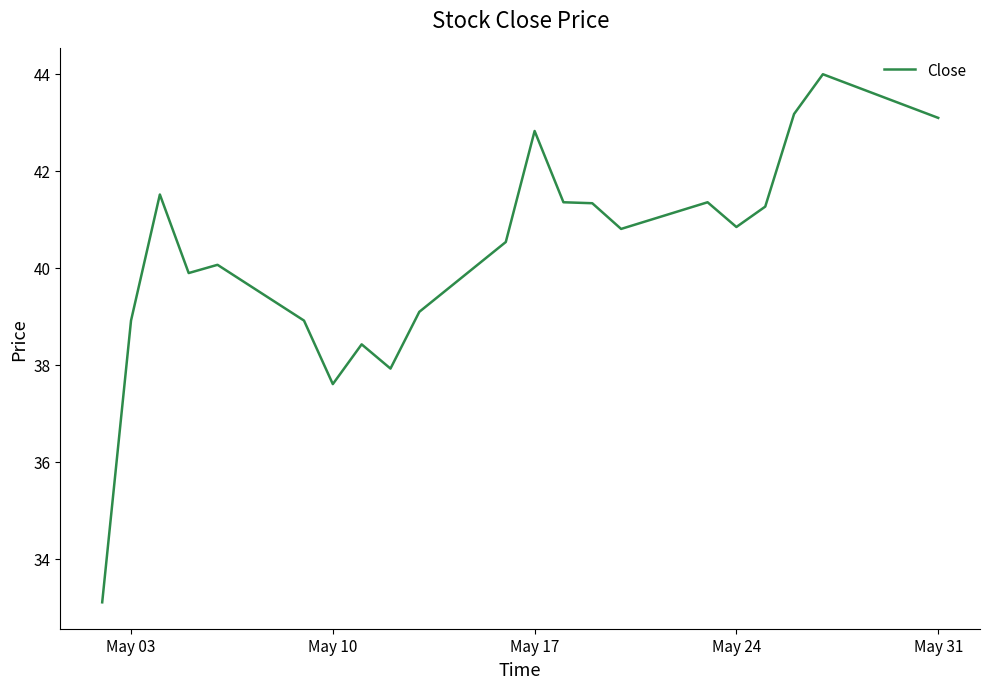

What is the maximum value shown in the chart?

44.0